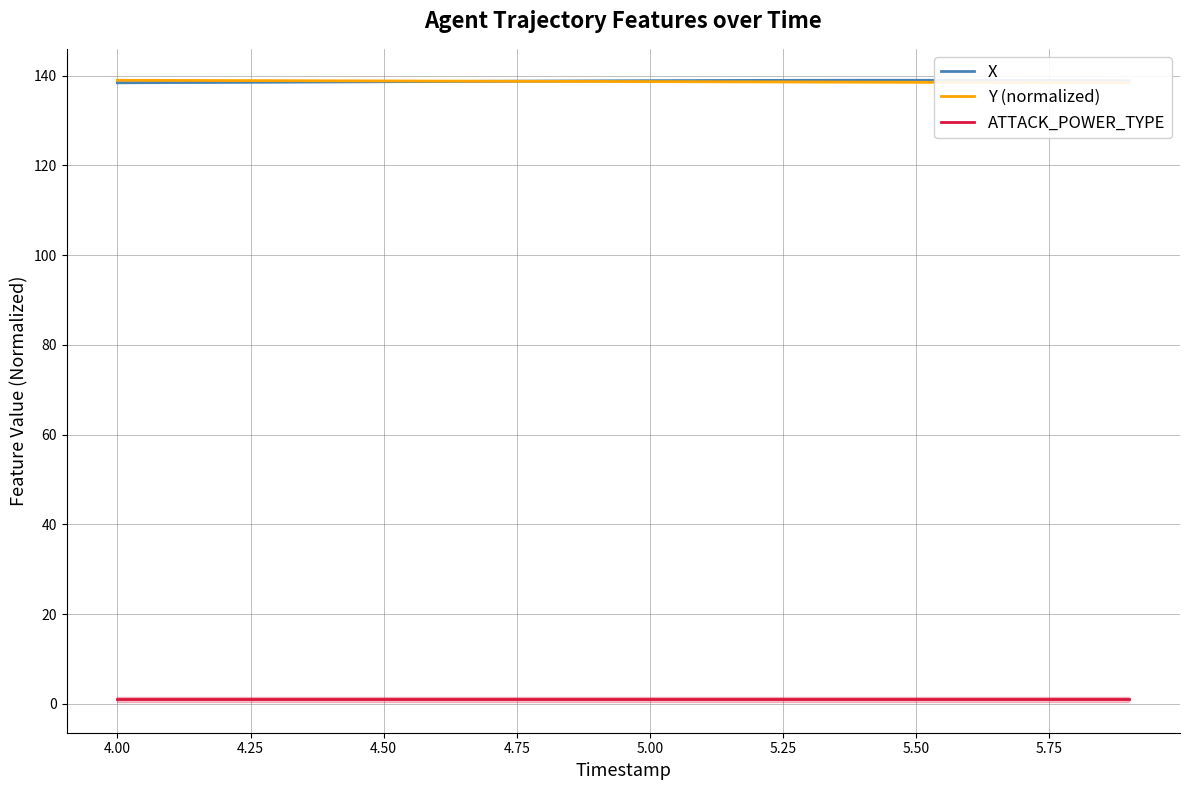

List the series in order of their peak value, lowest first.

ATTACK_POWER_TYPE, X, Y (normalized)